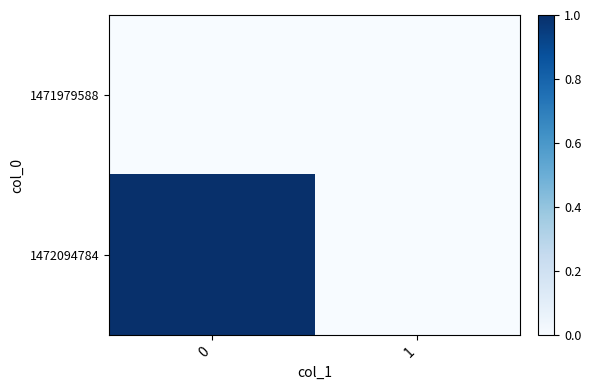

Which series has the largest total across all categories?

1472094784